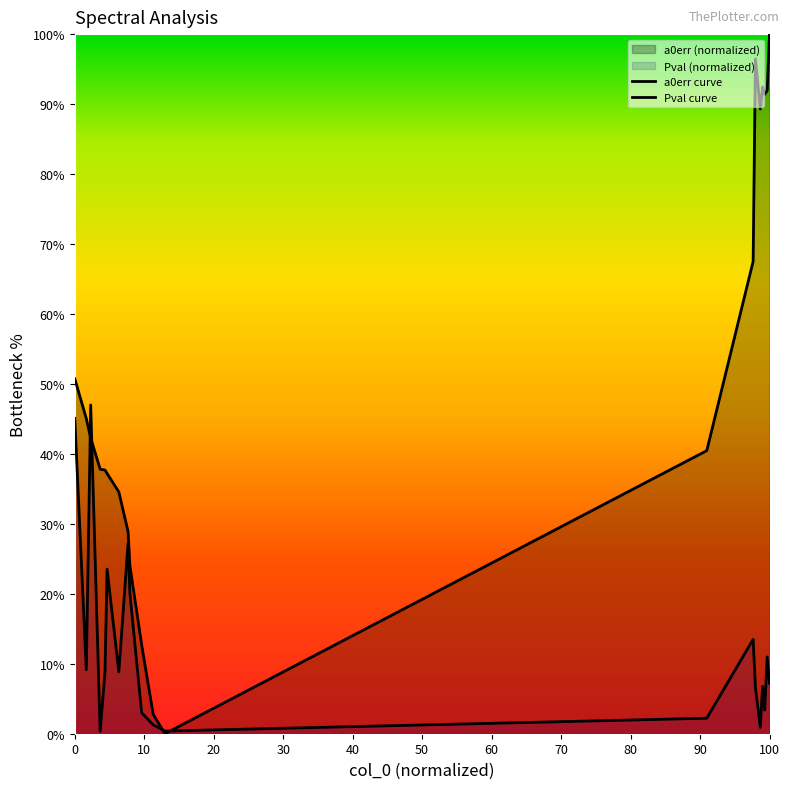

How many intersections are there between Pval curve and a0err curve?

4